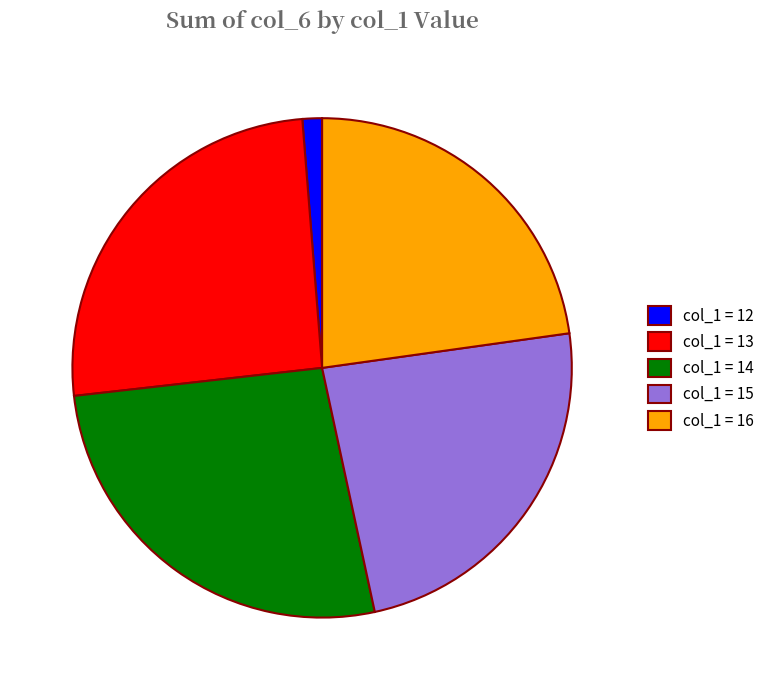

Which category has the biggest portion of the pie?

col_1 = 14